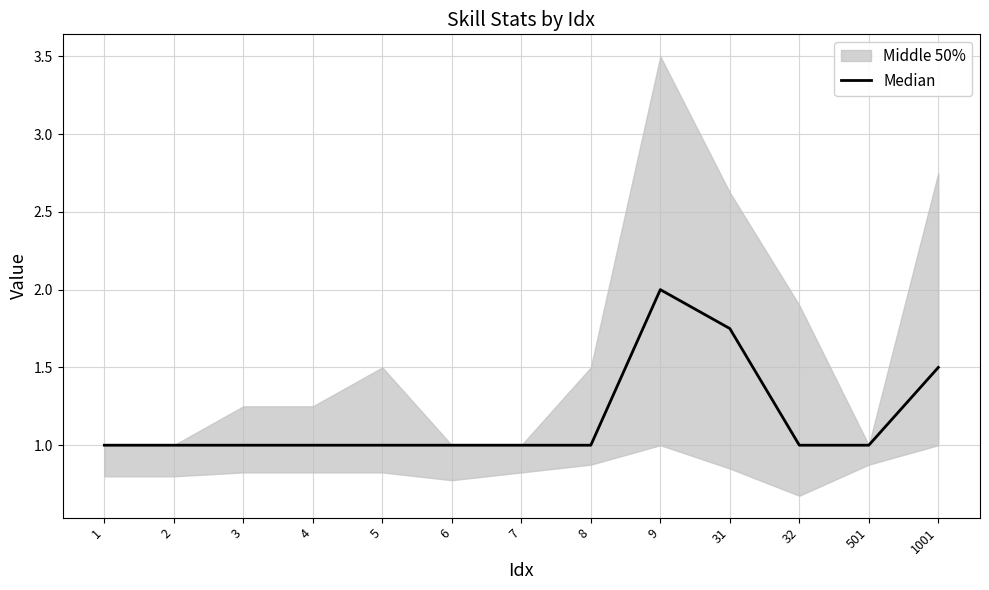

How many lines are shown in the chart?

1